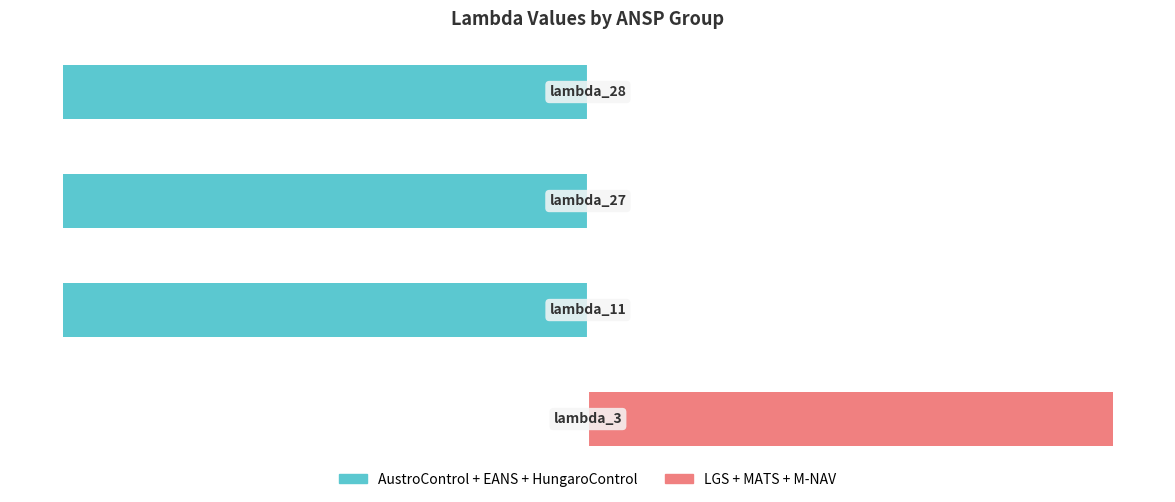

How many values in the AustroControl+EANS+HungaroControl series exceed -100?

1